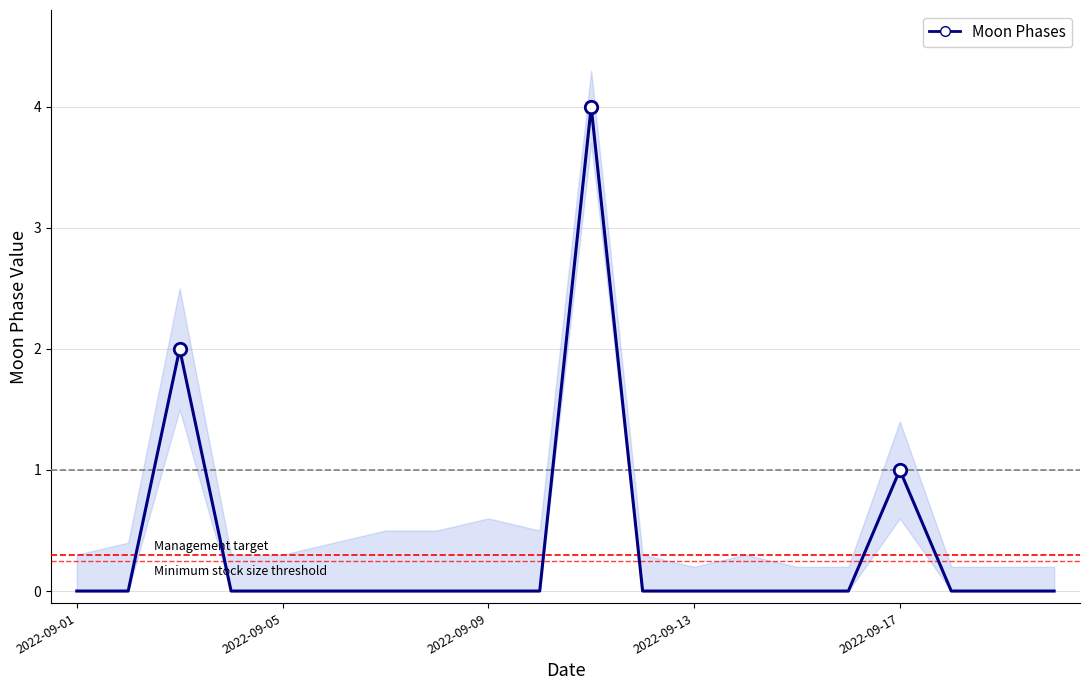

Which has a higher value, 16 or 19?

16